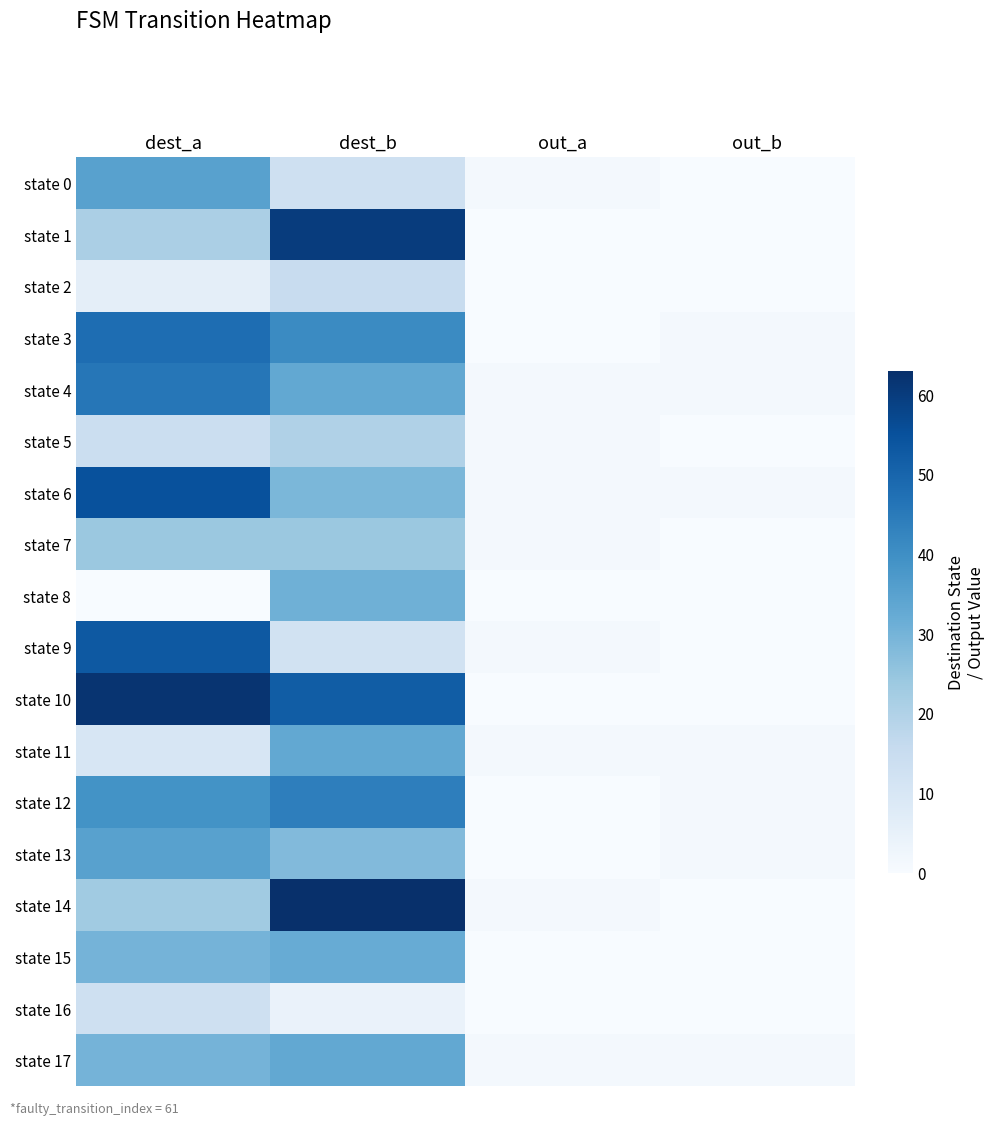

Which series changed the most between dest_b and out_b?

state 14